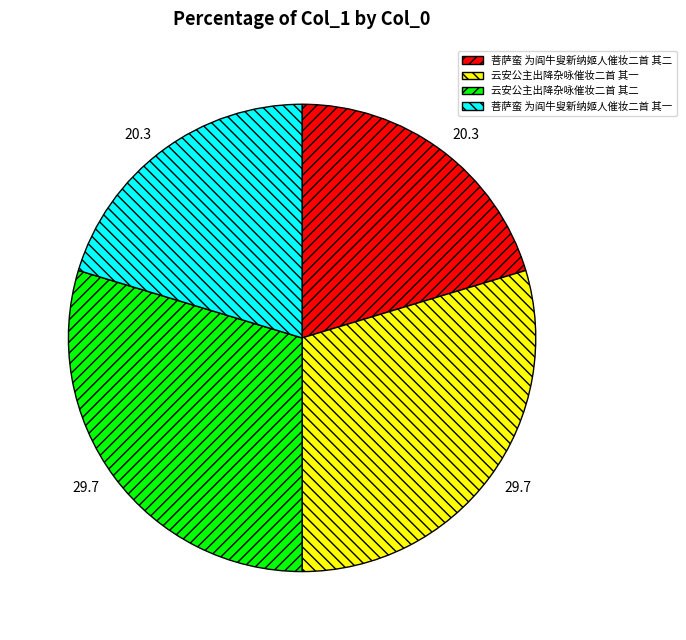

Is it true that 云安公主出降杂咏催妆二首 其一 is 21% of the pie?

False